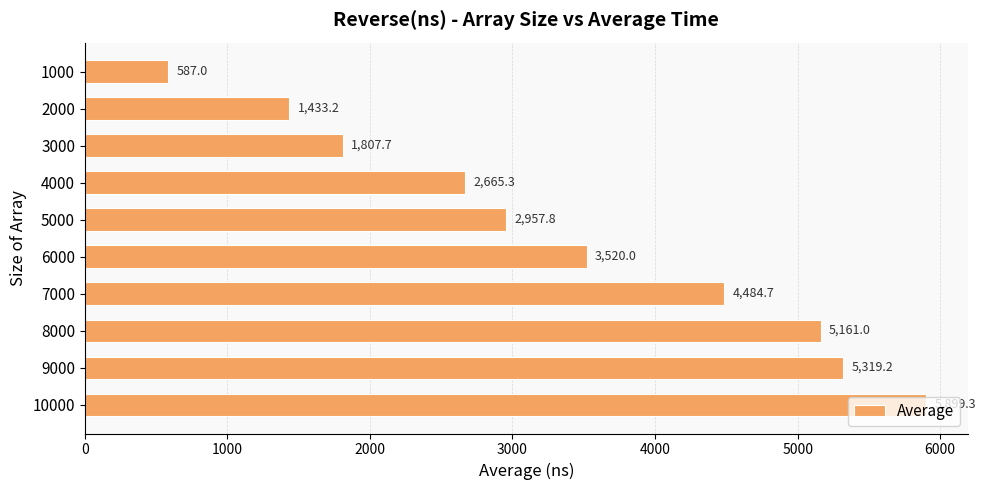

At which label is the value closest to 3243?

6000